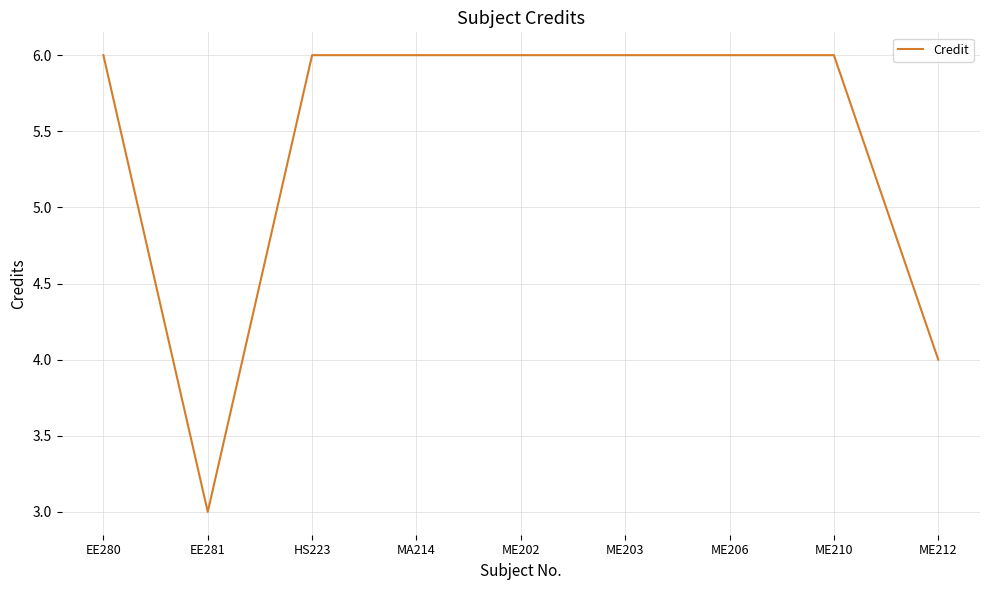

What position from the right is ME206?

3